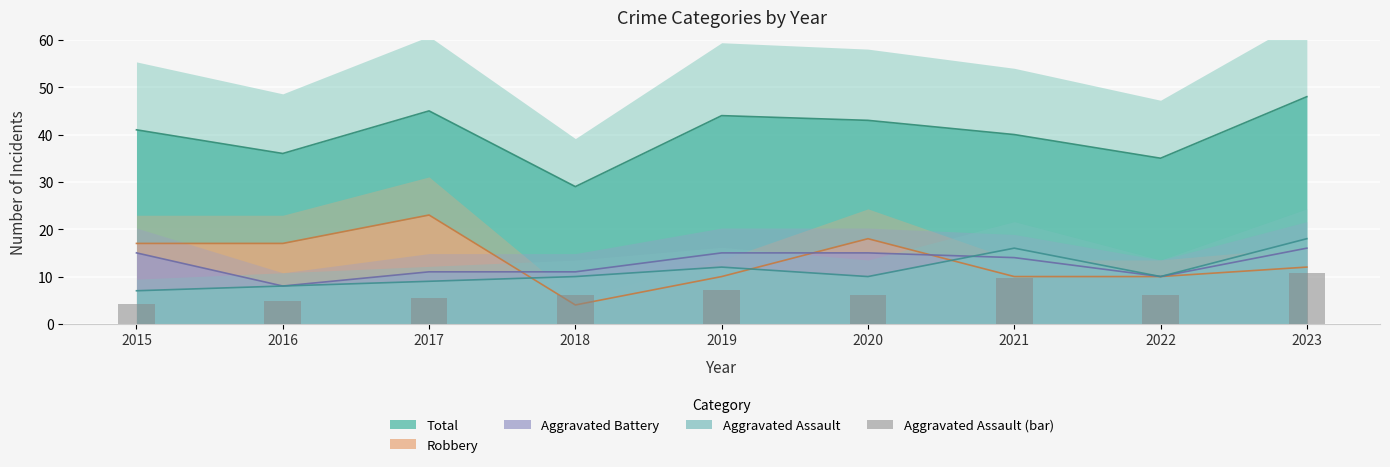

How many bars are there in total?

9